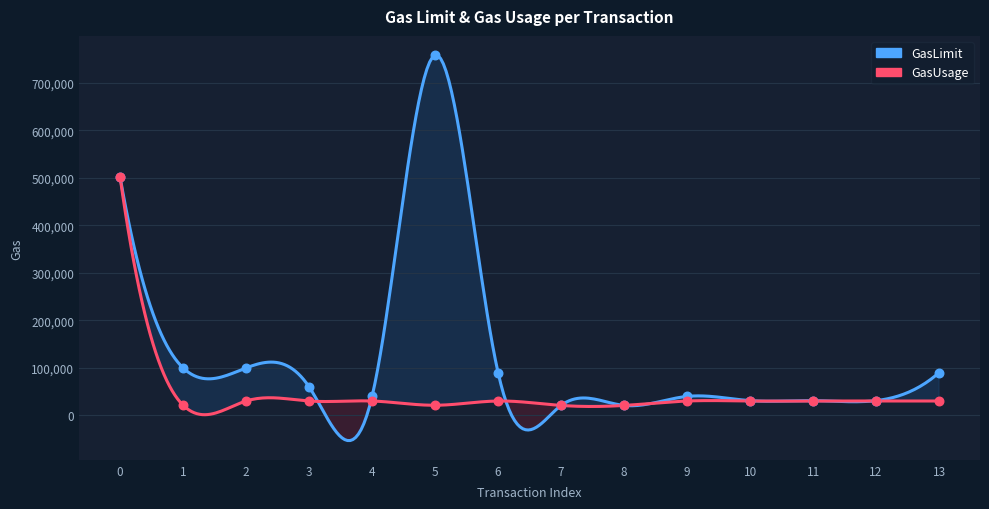

Which series has the largest total across all categories?

GasLimit